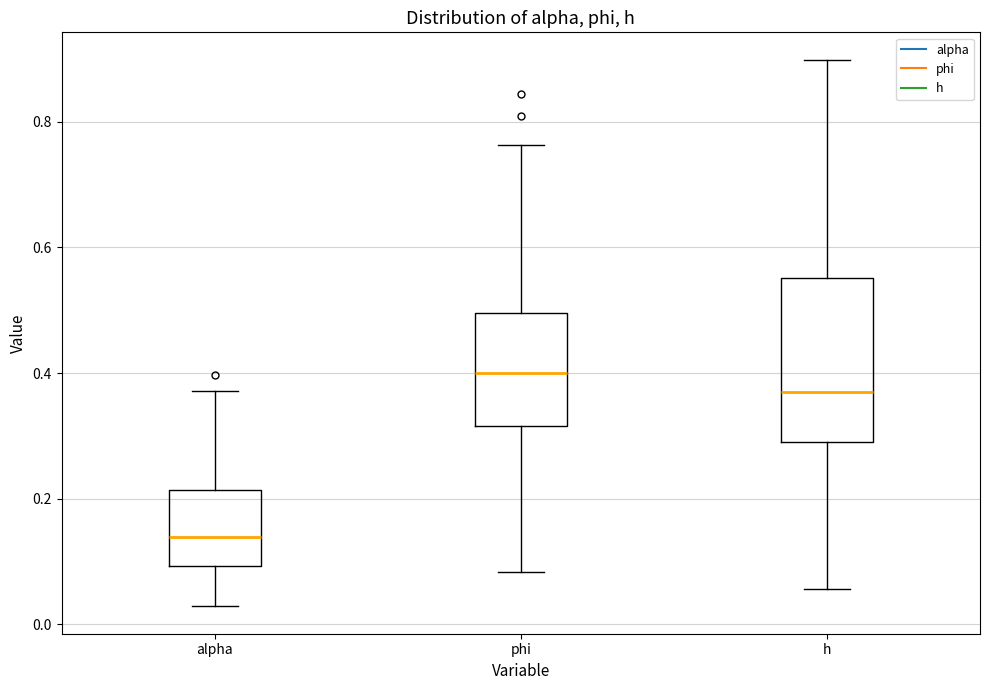

Reading left to right, read every box against the y-axis: the position of its median line, the range the box covers, and the ends of its whiskers. The values are not printed on the chart, so give them approximately, as read against the axis.

alpha: median 0.14, box 0.10 to 0.22, whiskers 0.02 to 0.38
phi: median 0.40, box 0.32 to 0.50, whiskers 0.08 to 0.76
h: median 0.36, box 0.28 to 0.56, whiskers 0.06 to 0.90